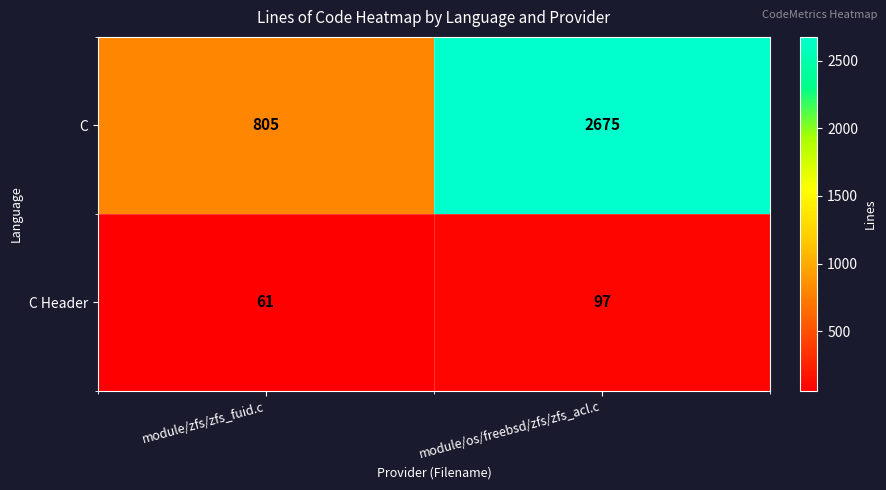

Reading left to right, list all the values displayed in this chart.

C: 805	2675
C Header: 61	97